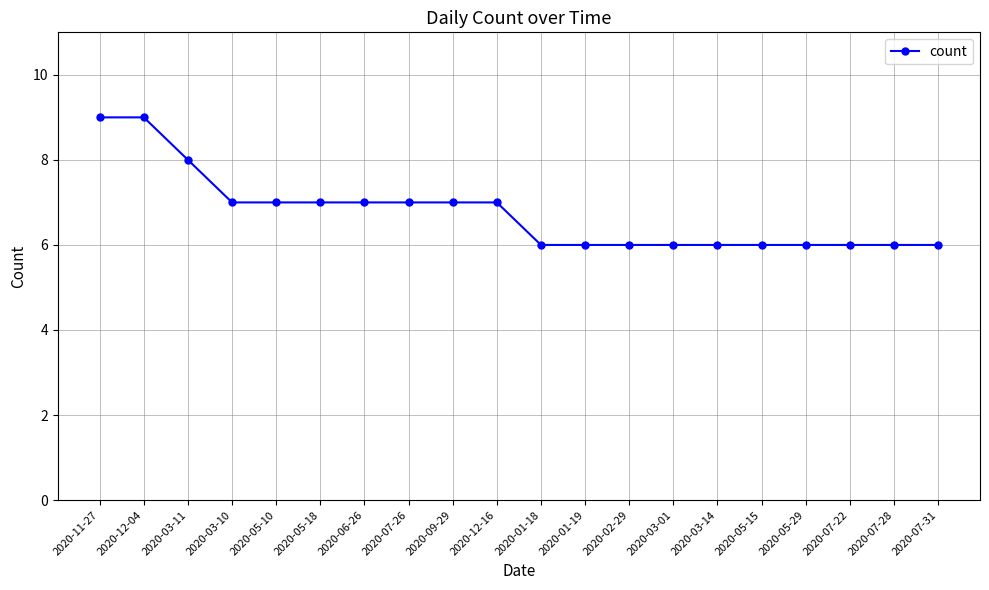

What is the greatest value displayed?

9